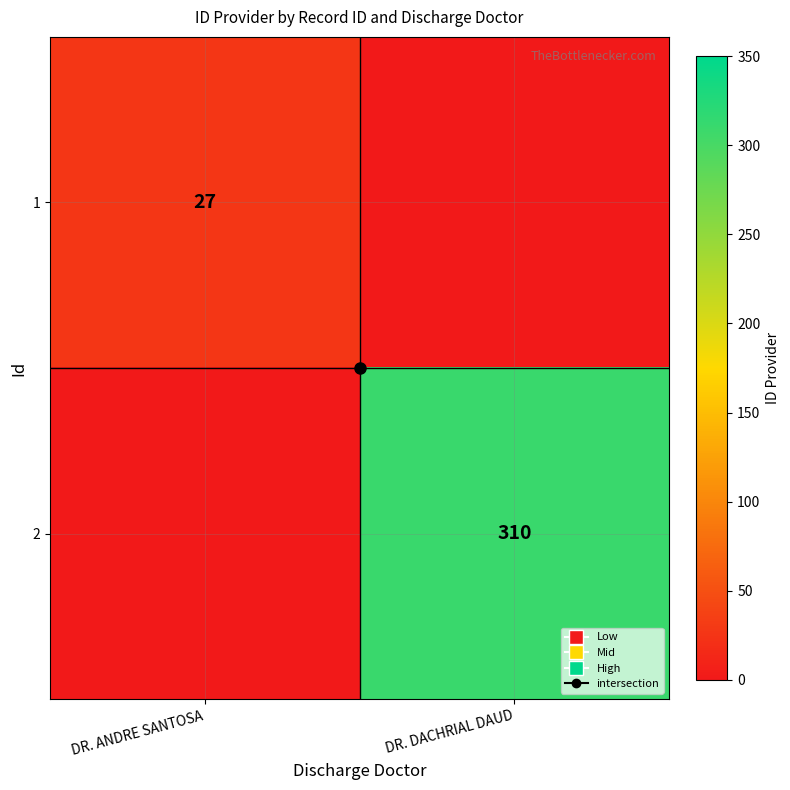

Rank the series by their average value, from highest to lowest.

2, 1